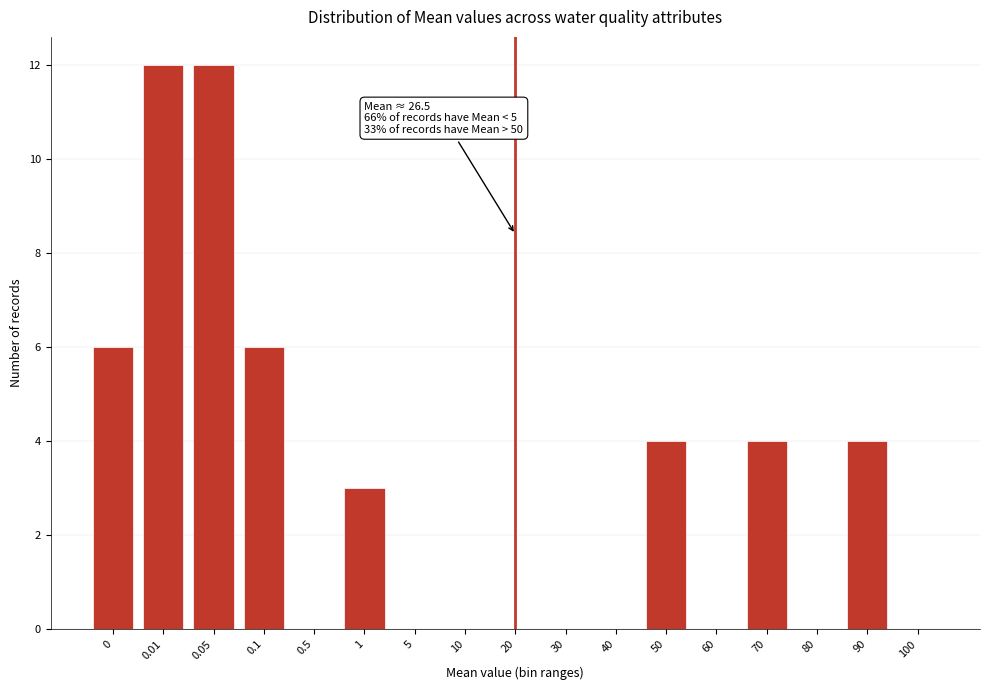

Reading left to right, transcribe all the data shown in this chart.

0=6	0.01=12	0.05=12	0.1=6	0.5=0	1=3	5=0	10=0	20=0	30=0	40=0	50=4	60=0	70=4	80=0	90=4	100=0